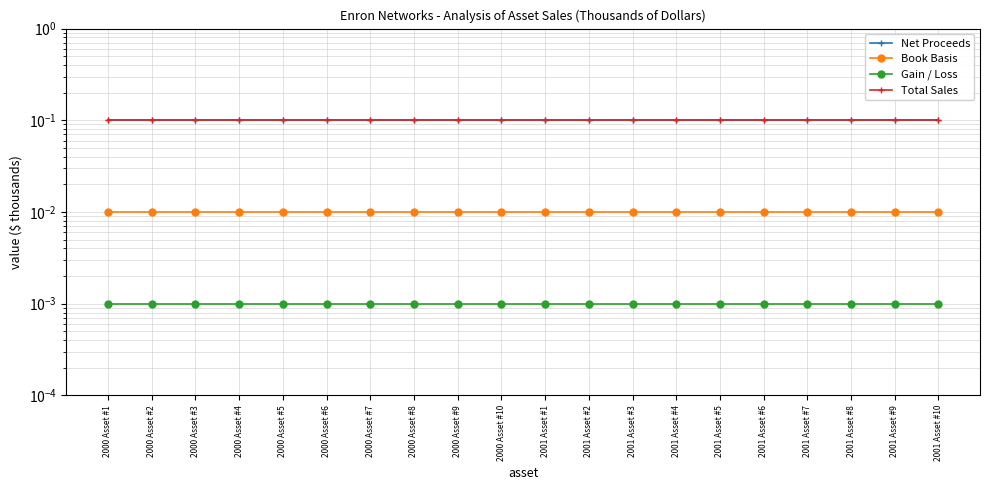

Is this an area chart (filled region under the line)?

No